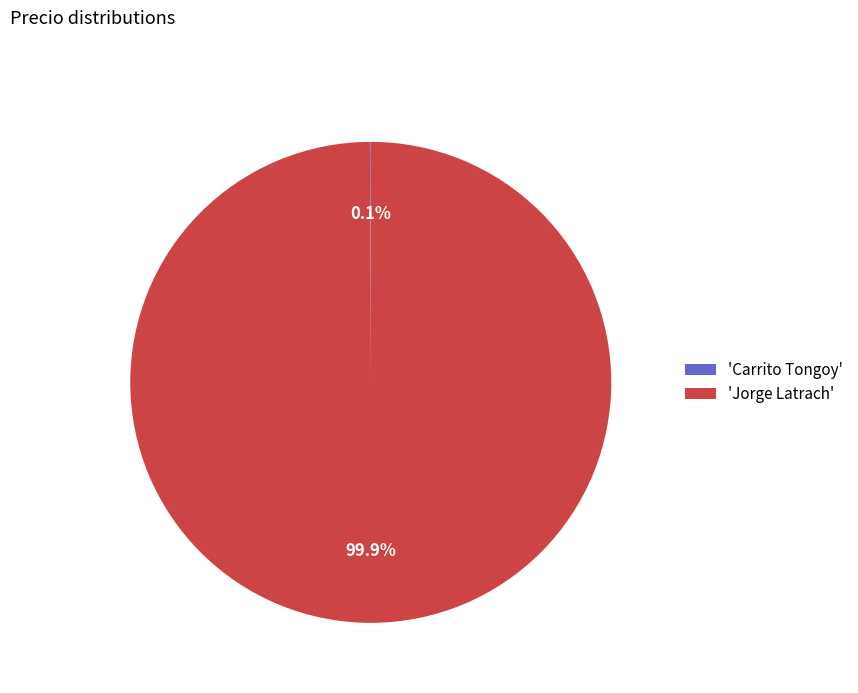

What portion of the pie excludes 'Jorge Latrach'?

0.1%